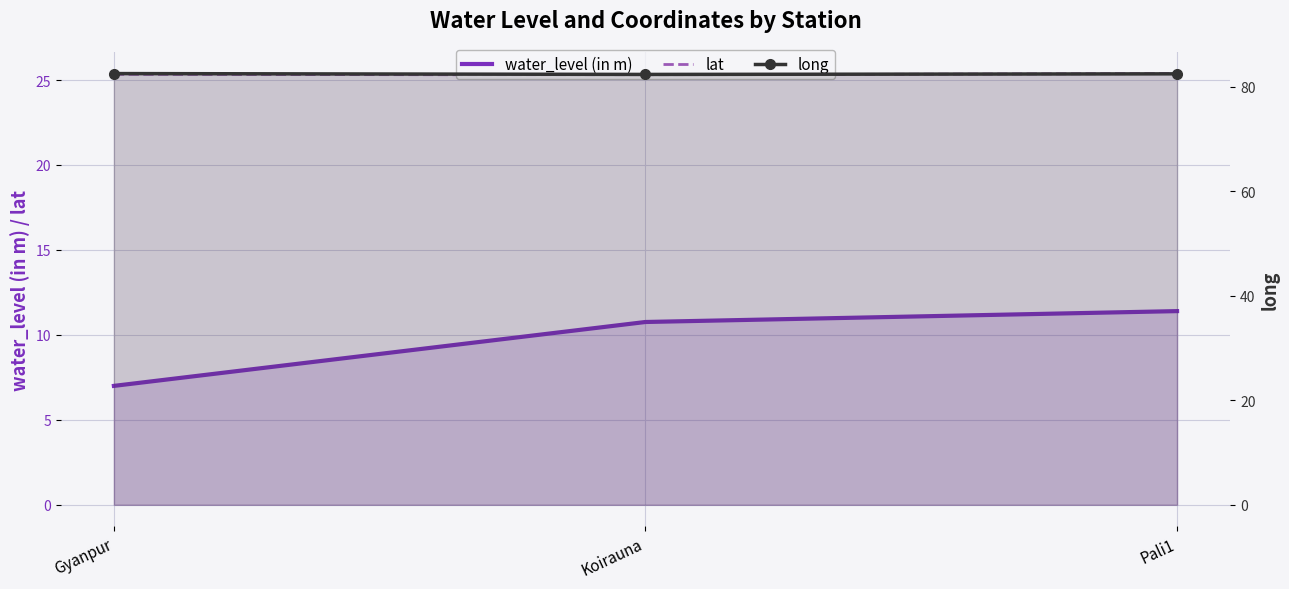

Rank the categories by water_level (in m) value from lowest to highest.

Gyanpur, Koirauna, Pali1